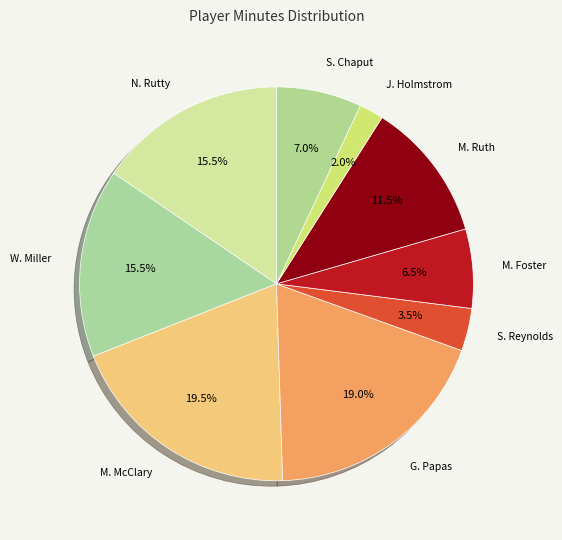

Count the number of slices in the pie.

9